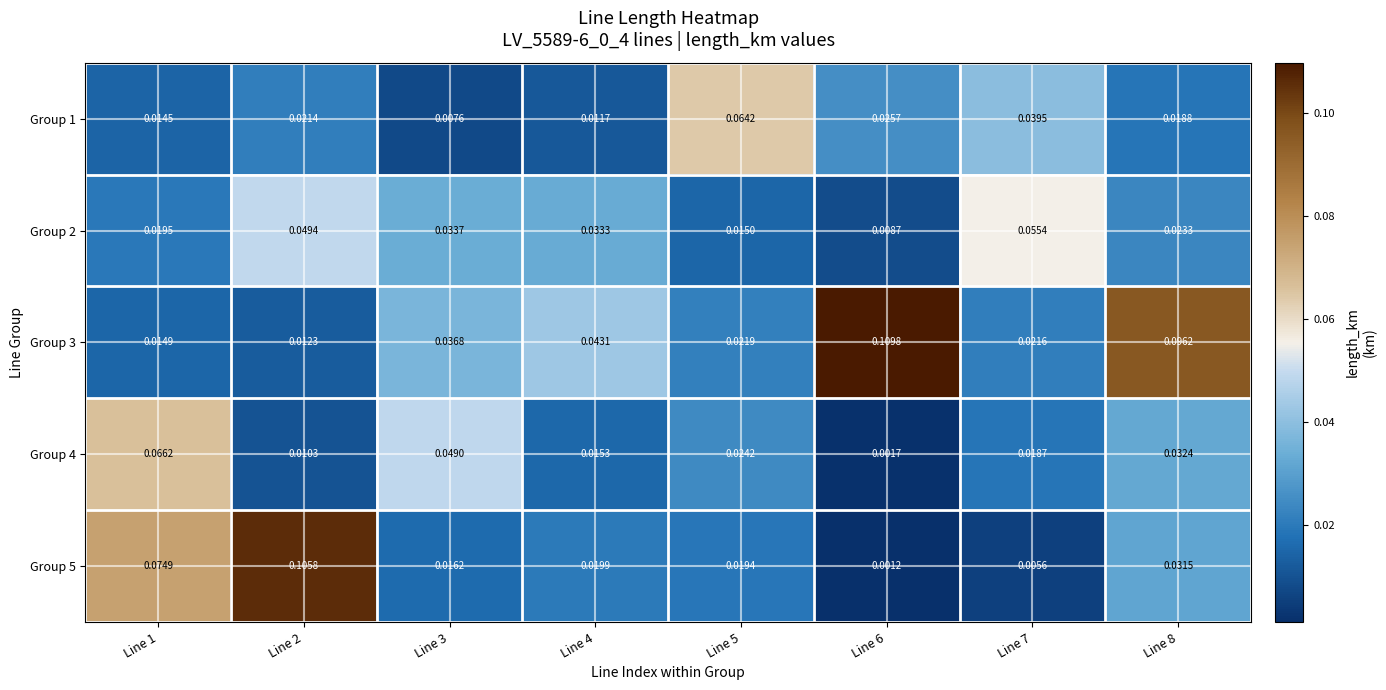

Which series has the largest total across all categories?

Group 3